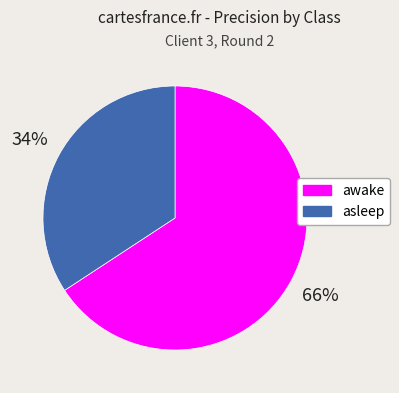

Is it true that awake is 66% of the pie?

True